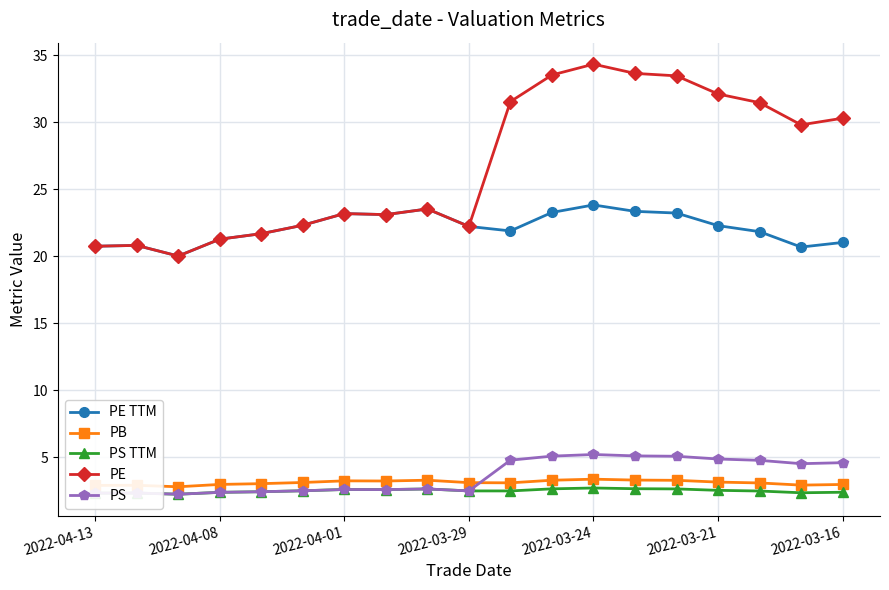

What is the value of the PS TTM point at the 16th from the left?

2.5